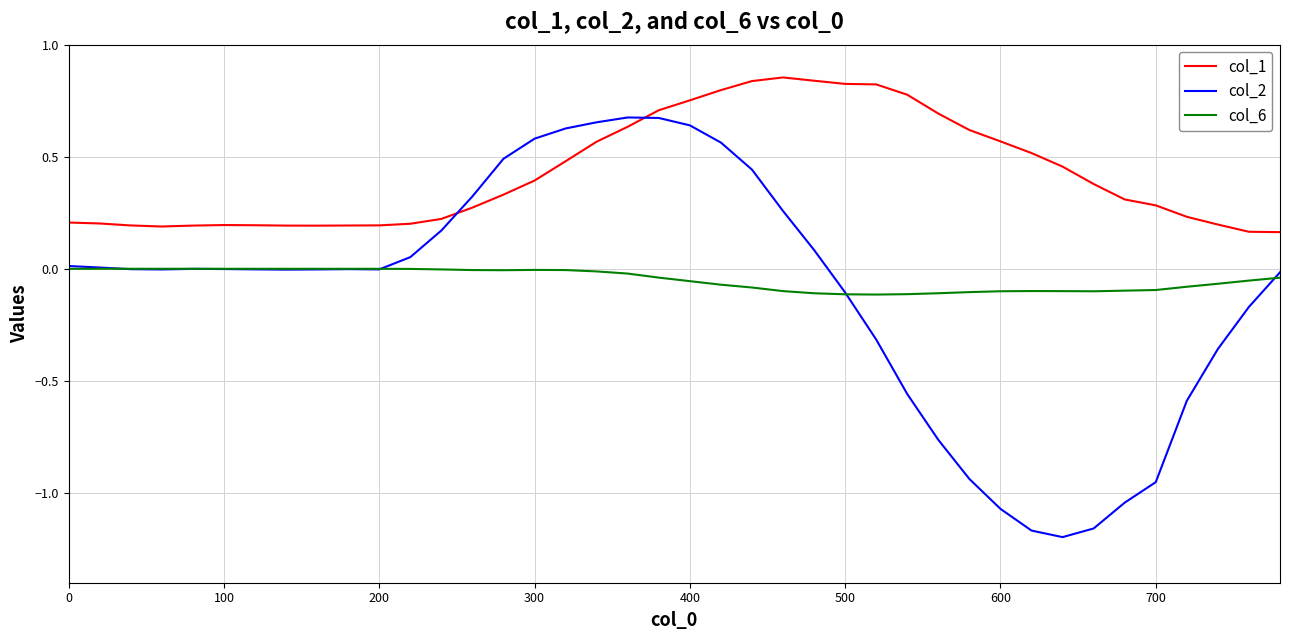

What are all the series names shown in the legend?

col_1, col_2, col_6